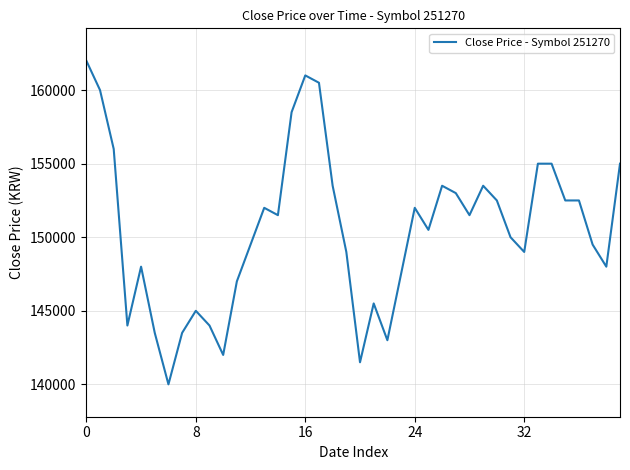

What is the difference between the maximum and minimum values?

22000